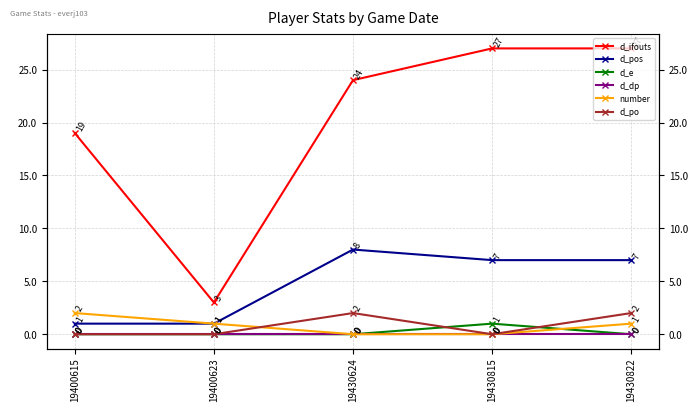

True or false: d_pos and number cross at least once.

False